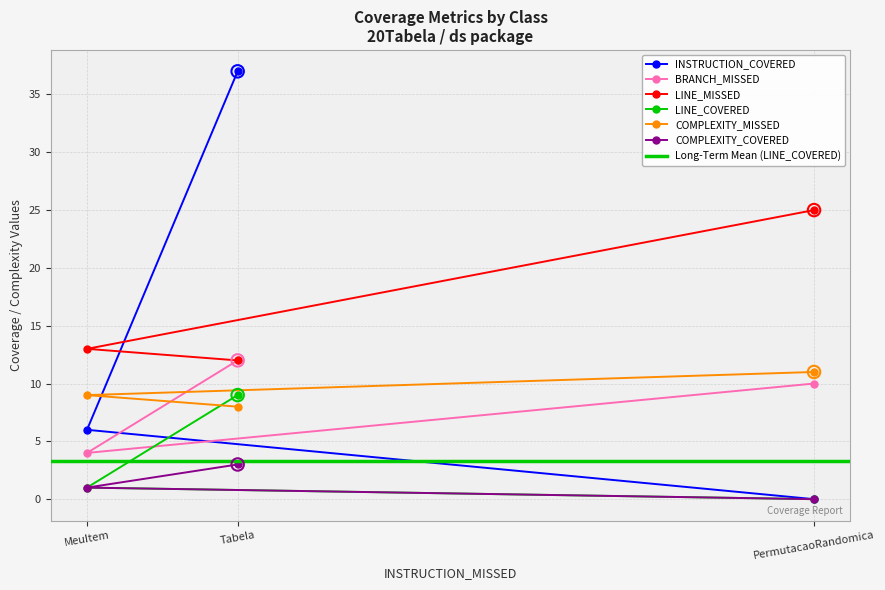

Which series reaches the maximum Y coordinate?

INSTRUCTION_COVERED